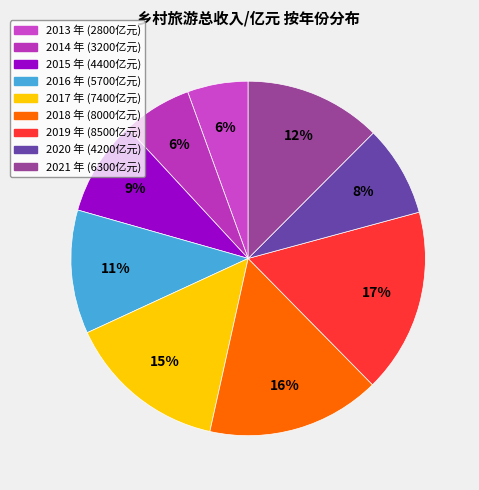

To the nearest percent, what is the difference between the 2018 and 2014 slice percentages?

10%